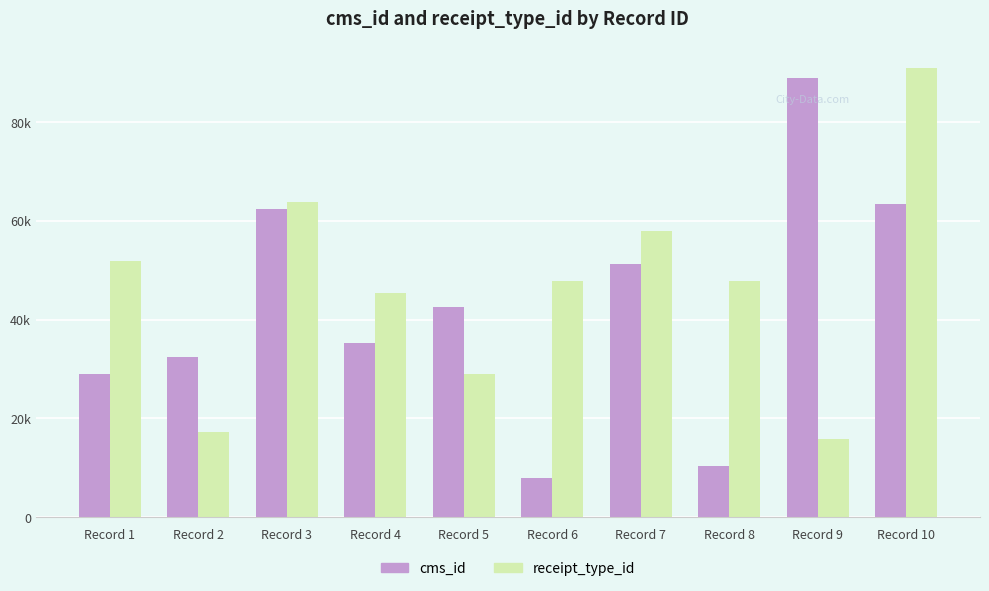

At which category is the sum across all series the highest?

Record 10